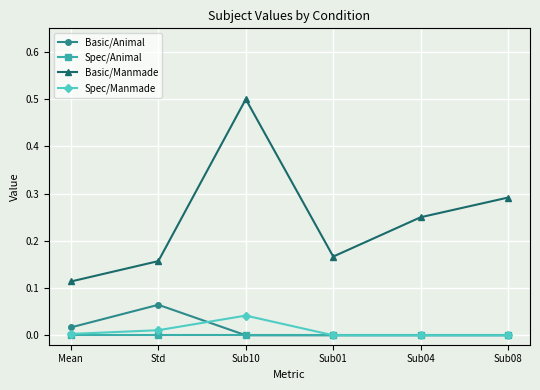

What is the maximum value for Basic/Manmade?

0.5